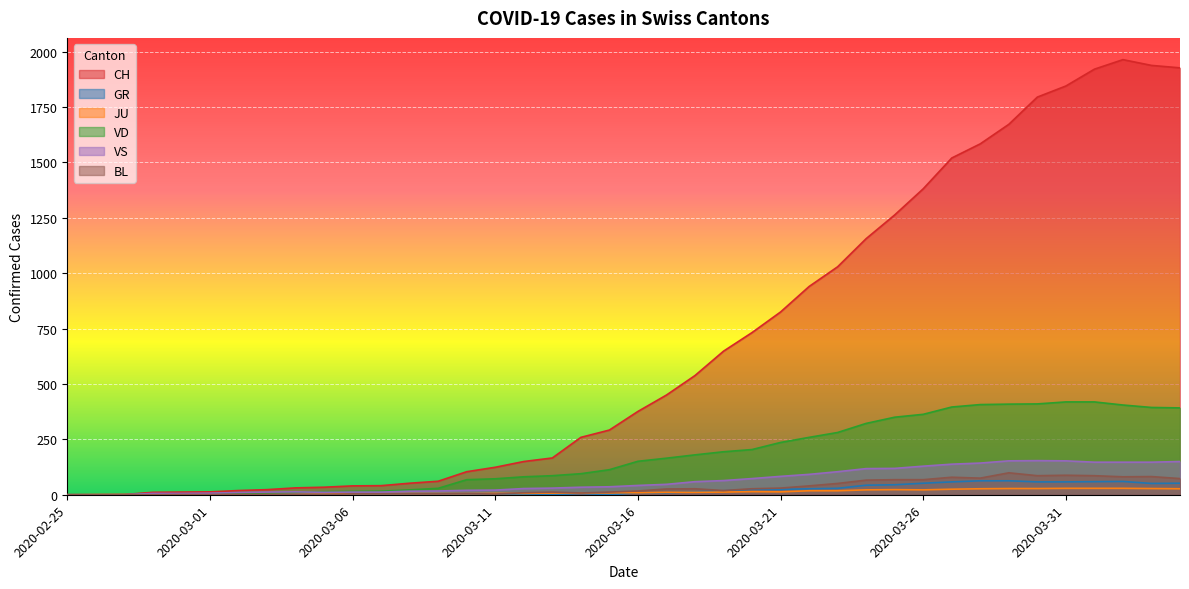

What is the total value across all series at 2020-03-24?

1727